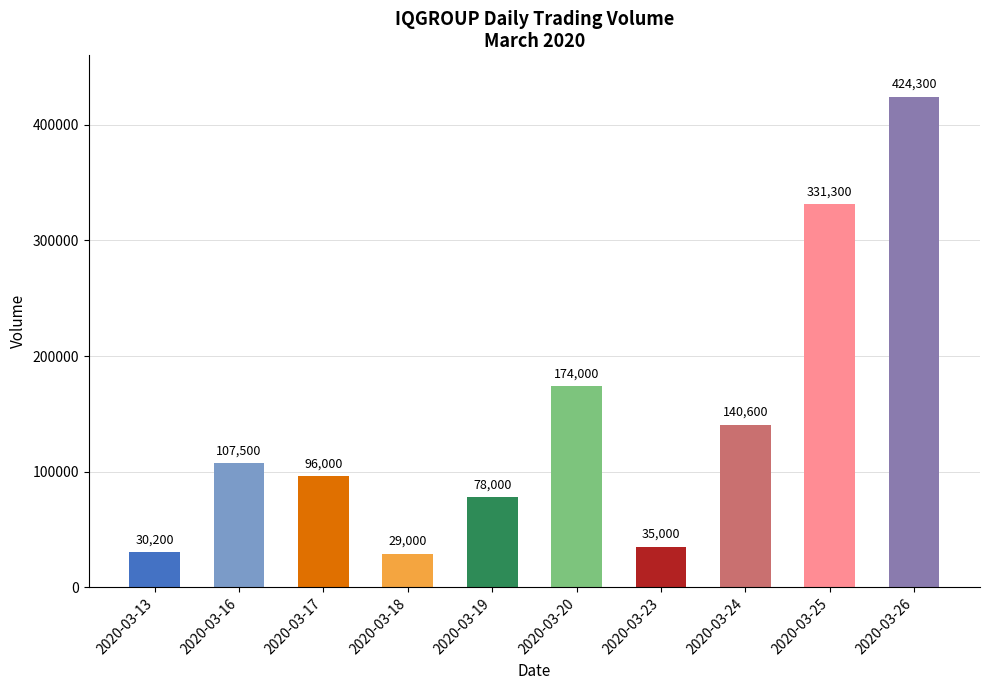

Are the bars grouped side by side (vs. stacked)?

No